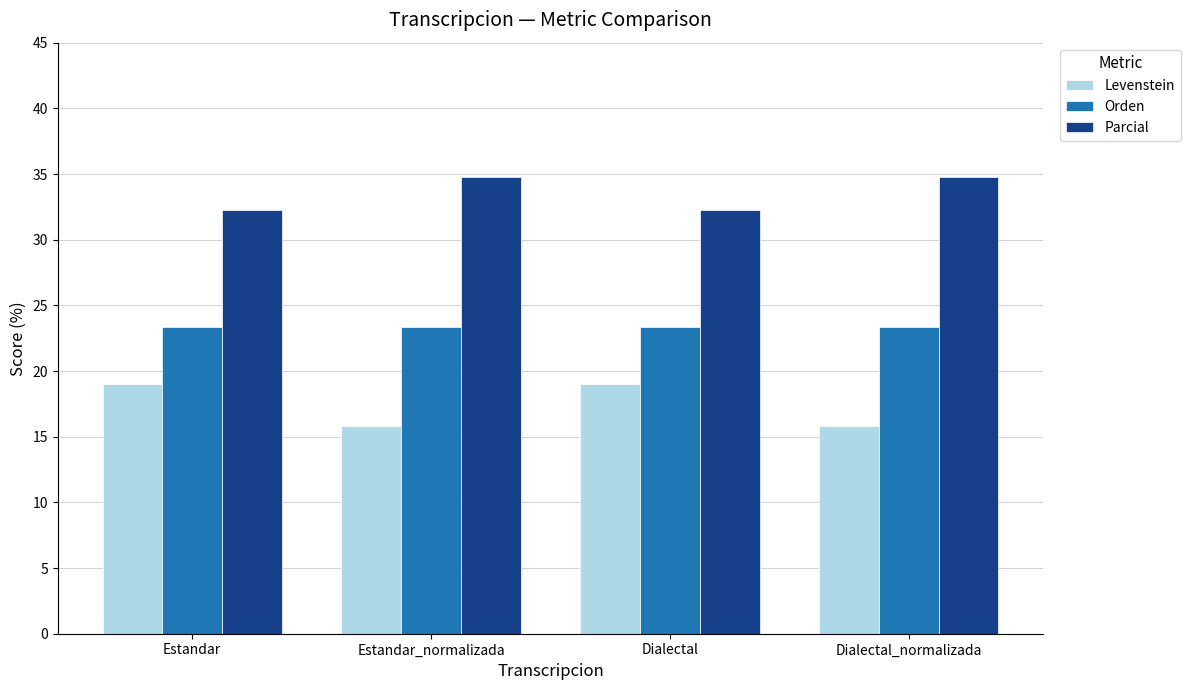

What is the total value across all series at Dialectal?

74.7